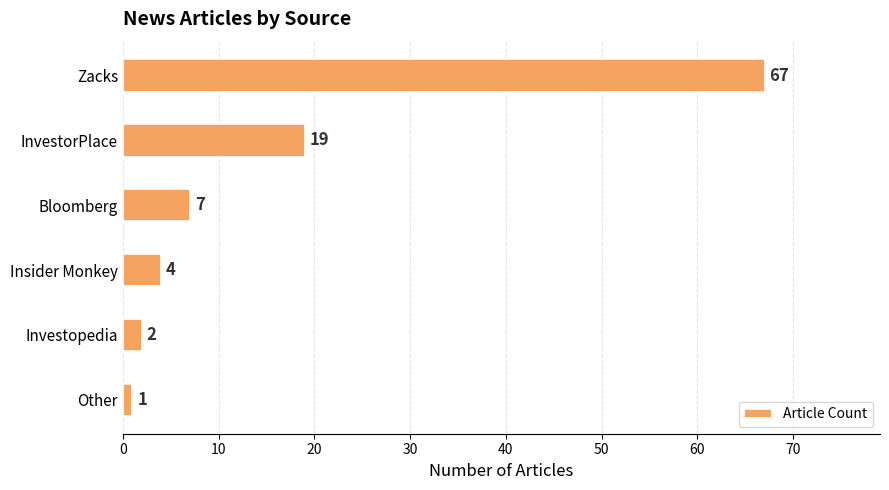

Is it true that the value at Other is 1?

True